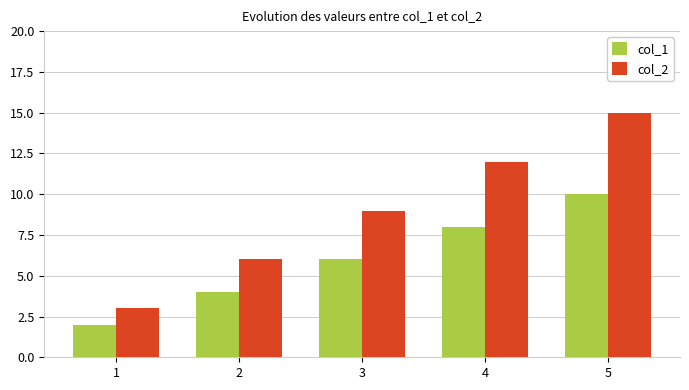

Between 3 and 5, which series saw the biggest shift?

col_2